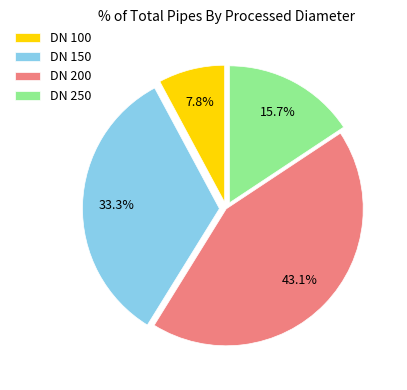

Between DN 100 and DN 200, which is larger?

DN 200